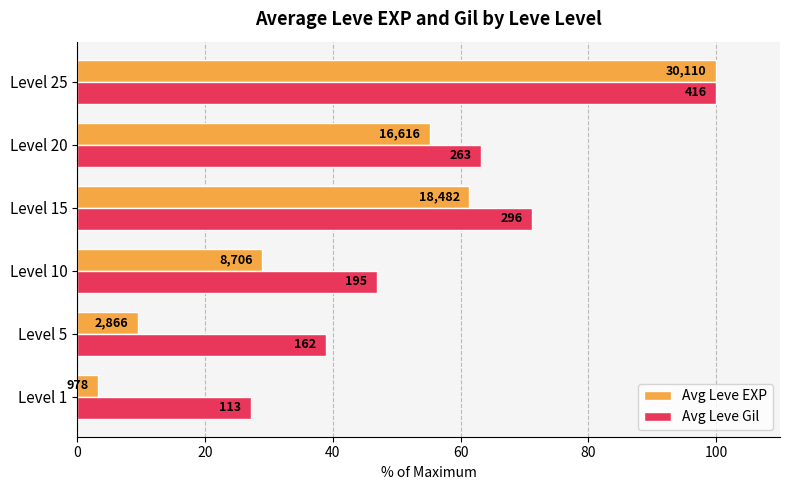

Which series has the largest total across all categories?

Avg Leve Gil